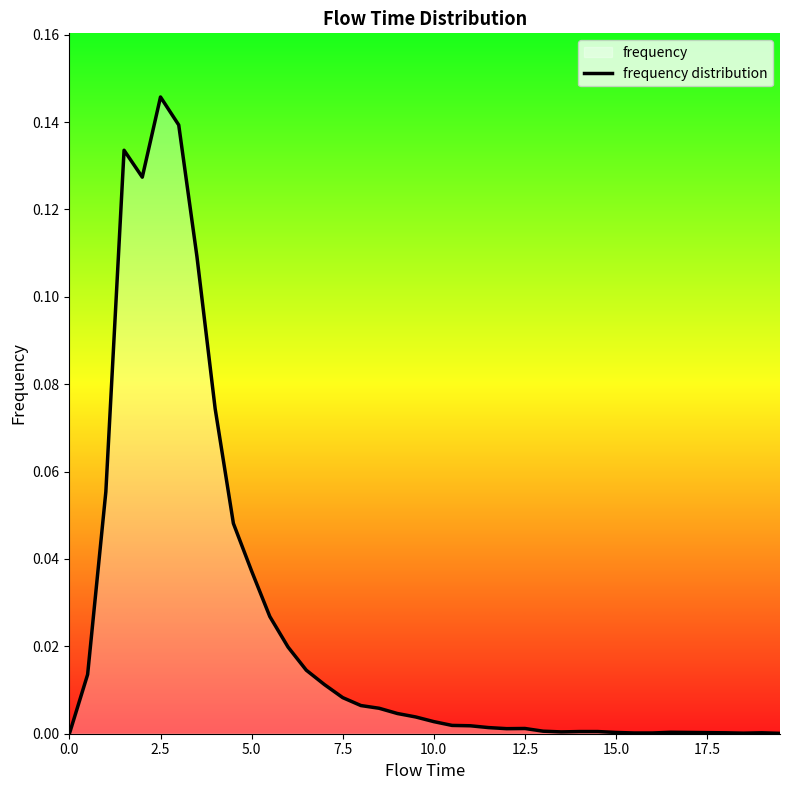

How many lines are shown in the chart?

1